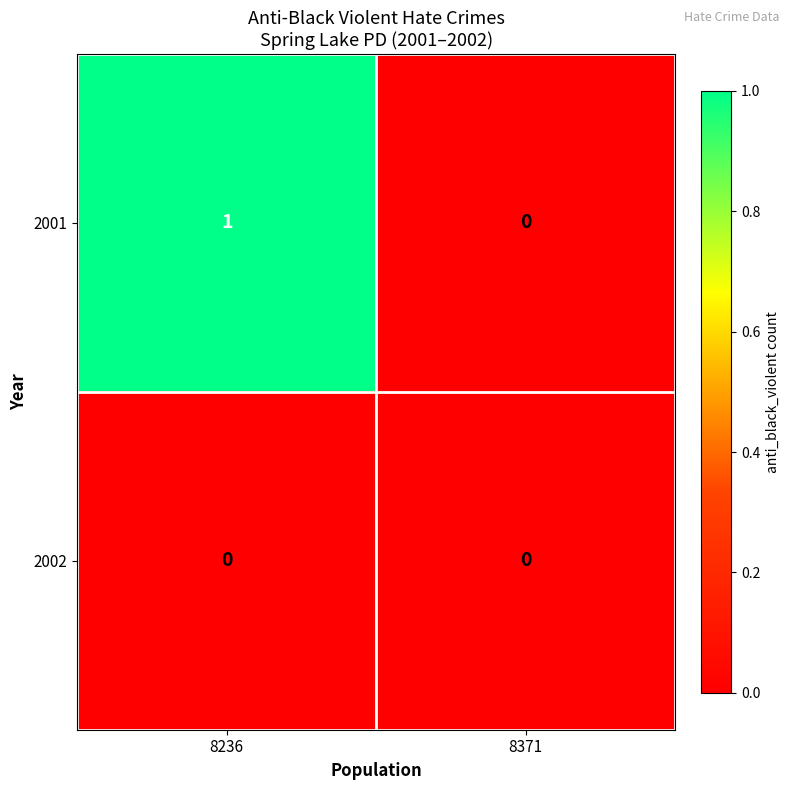

Reading left to right, transcribe all the data shown in this chart.

2001: 8236=1	8371=0
2002: 8236=0	8371=0